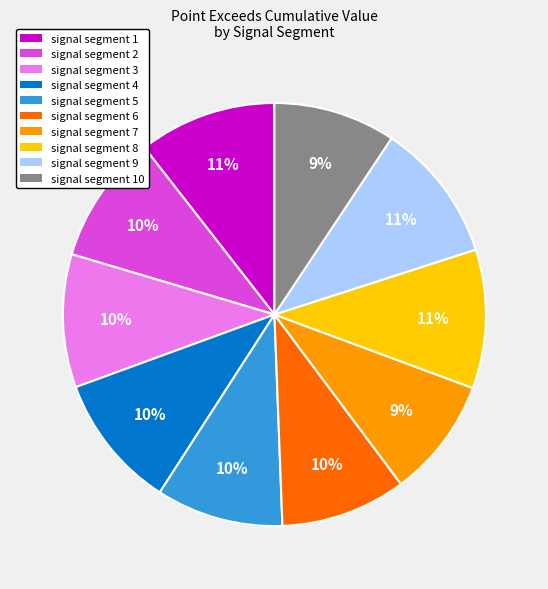

Is the sum of signal segment 4 and signal segment 9 greater than half?

No